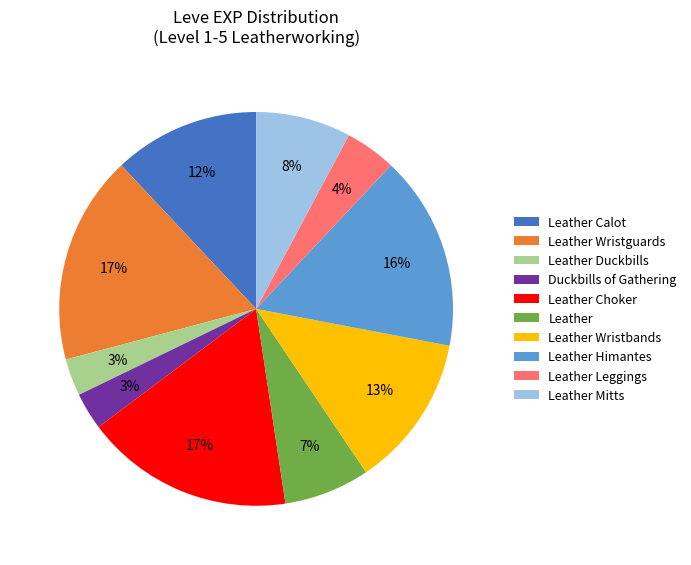

To the nearest percent, what is the difference between the Leather and Leather Wristguards slice percentages?

10%